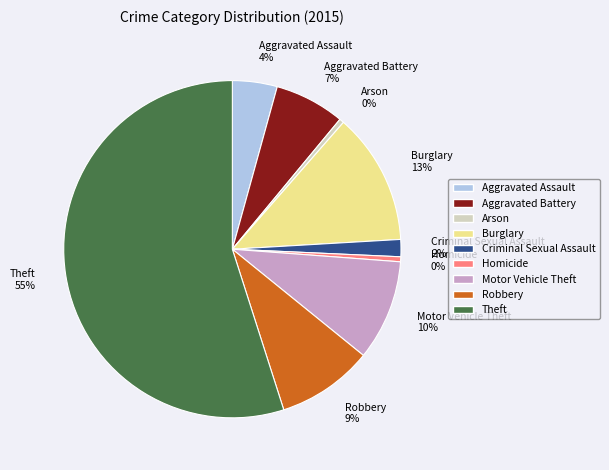

To the nearest percent, what is the average slice percentage?

11%